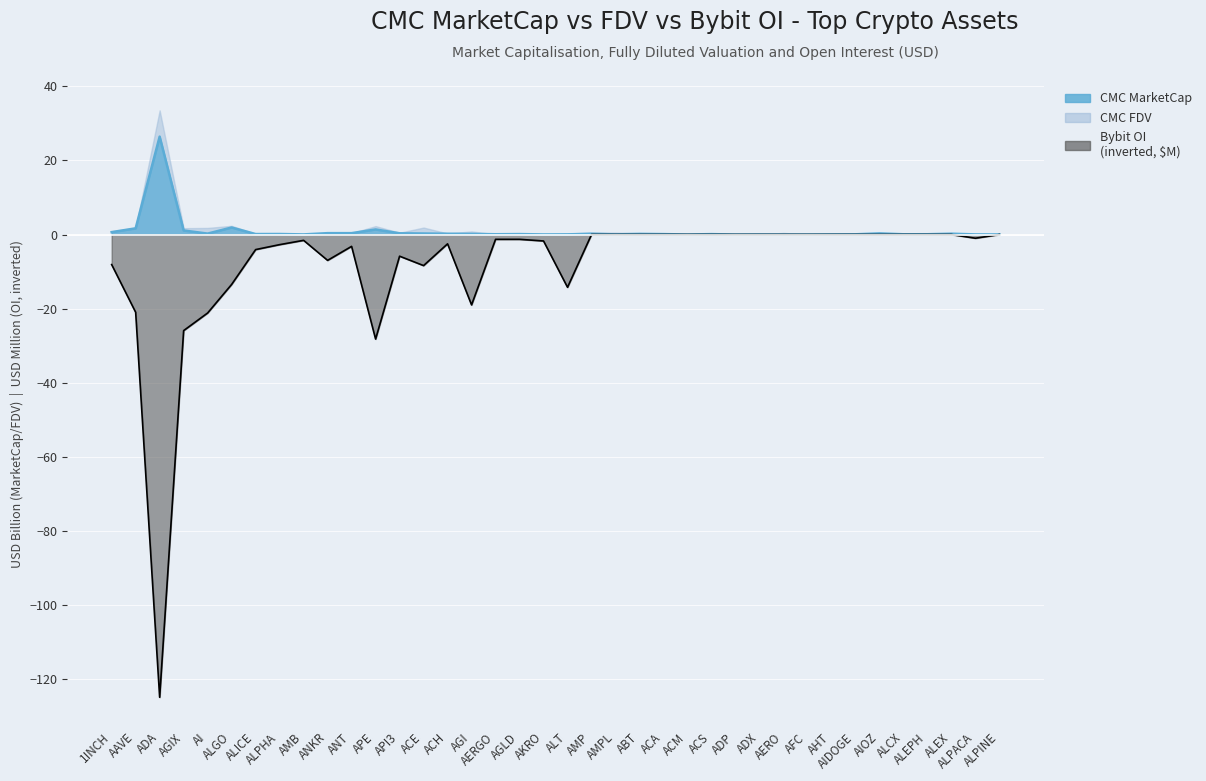

At which category does CMC_FDV reach its first local valley?

AGIX